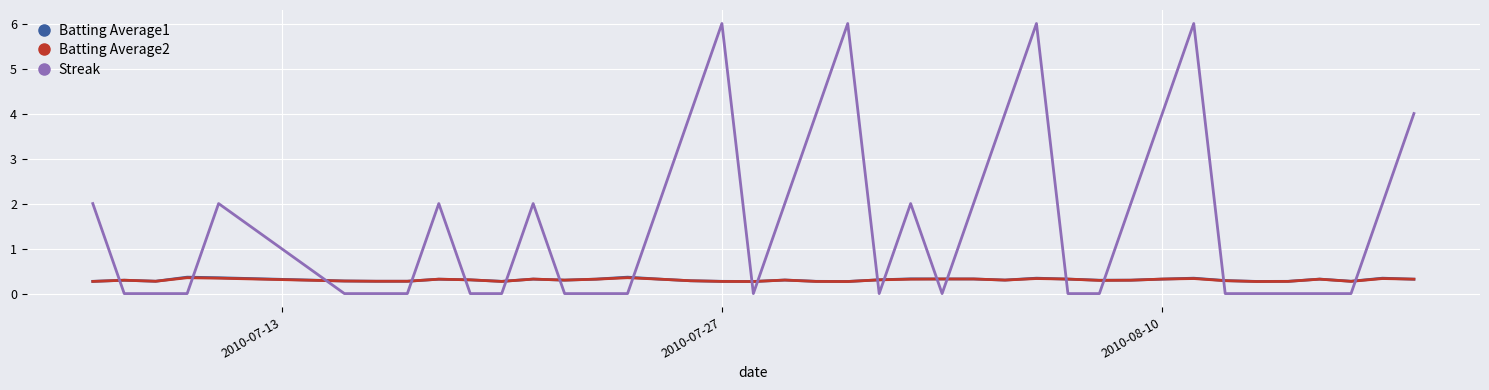

True or false: Streak and Batting Average1 cross at least once.

True